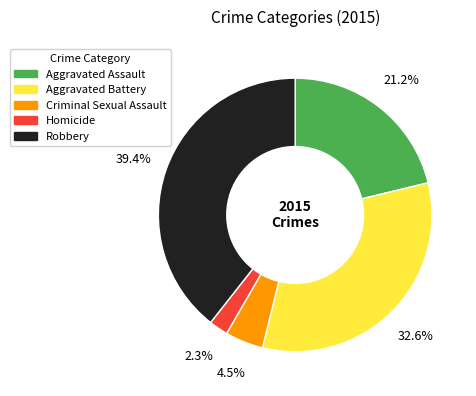

Which has a higher value, Criminal Sexual Assault or Aggravated Assault?

Aggravated Assault